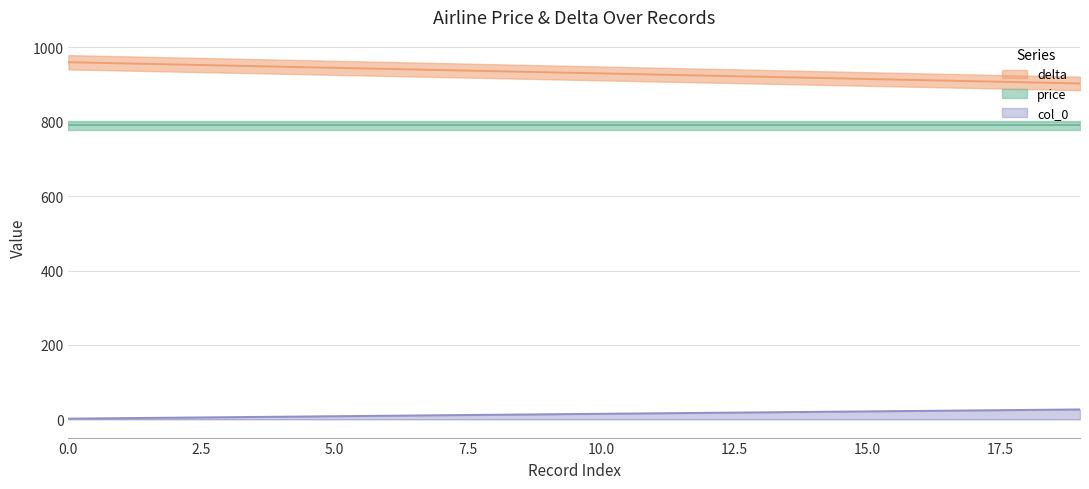

True or false: col_0 and delta intersect in this chart.

False